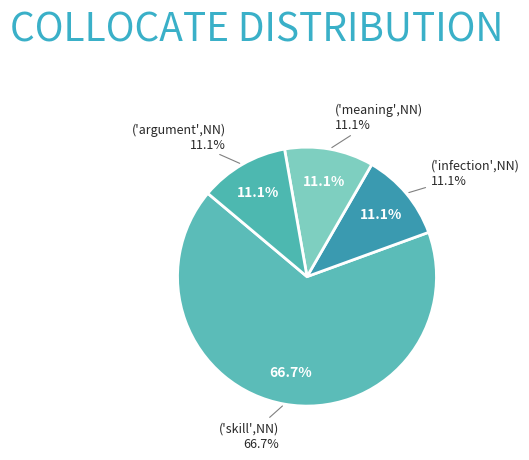

True or false: 1339 accounts for 77% of the total.

False